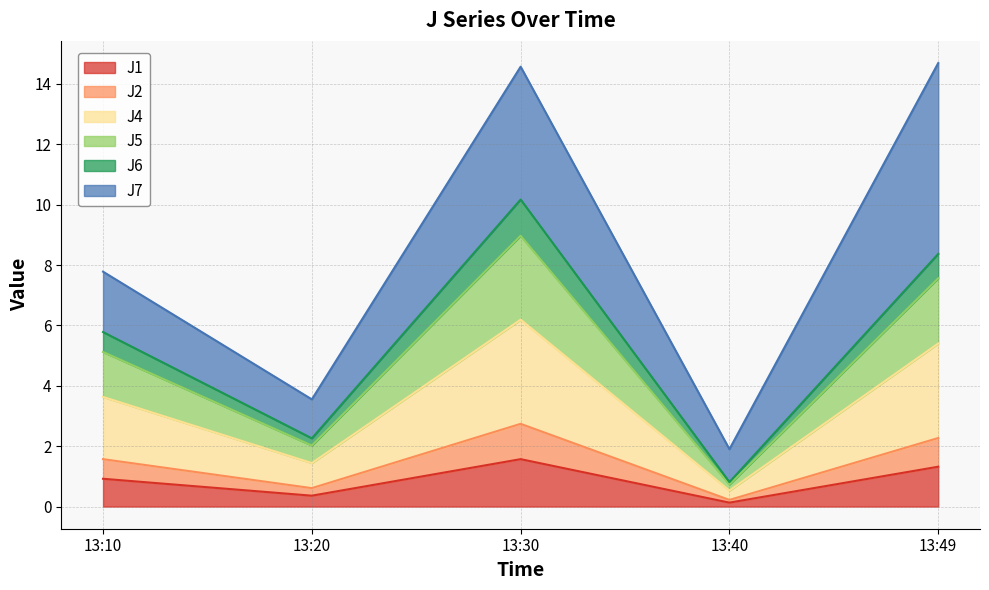

What is the maximum value for J1?

1.6